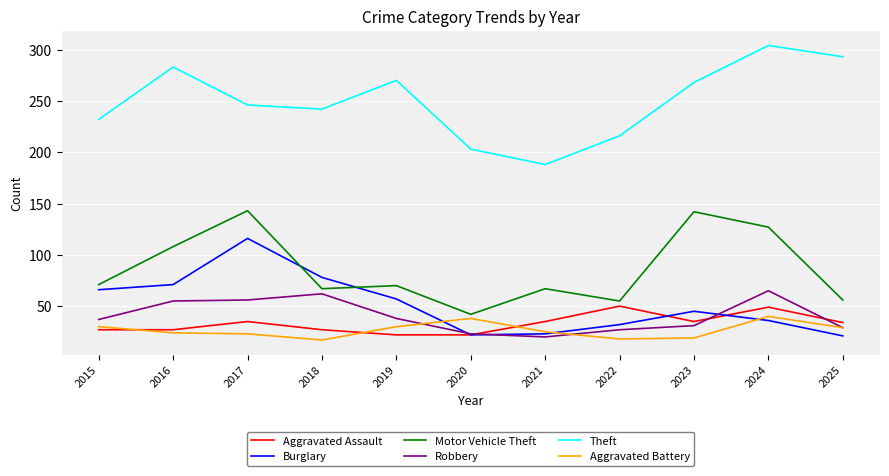

Is it true that Robbery equals 19 at 2023?

False